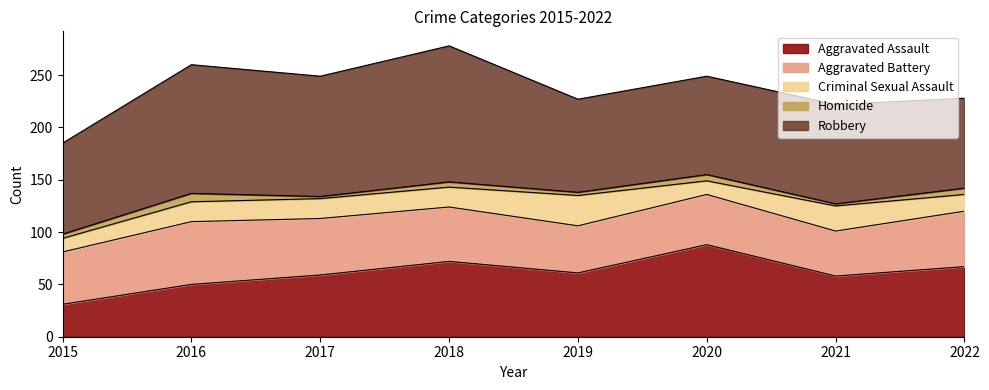

The value of Criminal Sexual Assault at 2018 is 19. True or false?

True